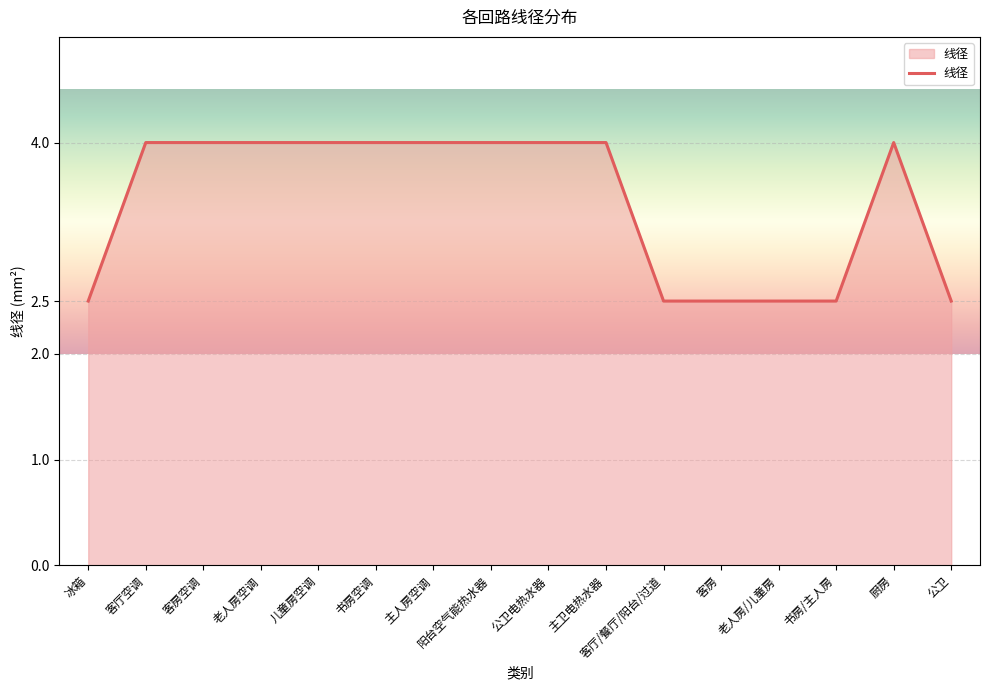

Count the values in the range 2 to 4.

16